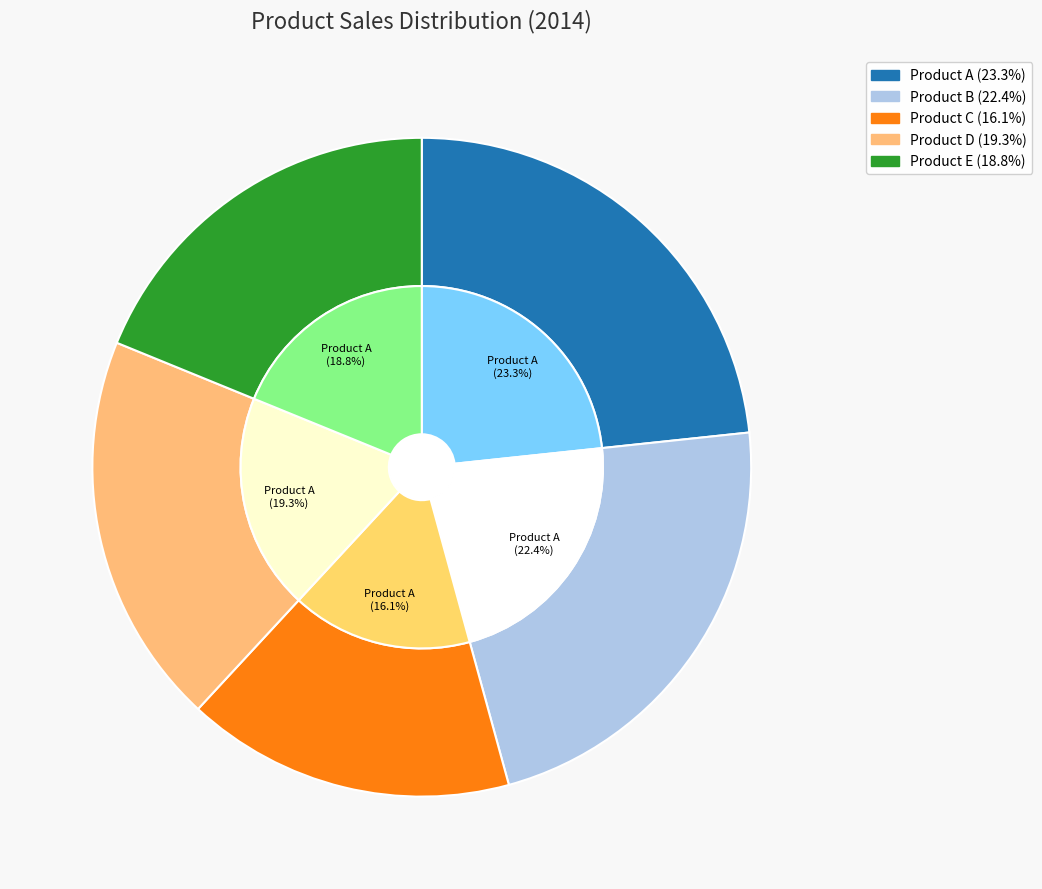

Count the number of slices in the pie.

5